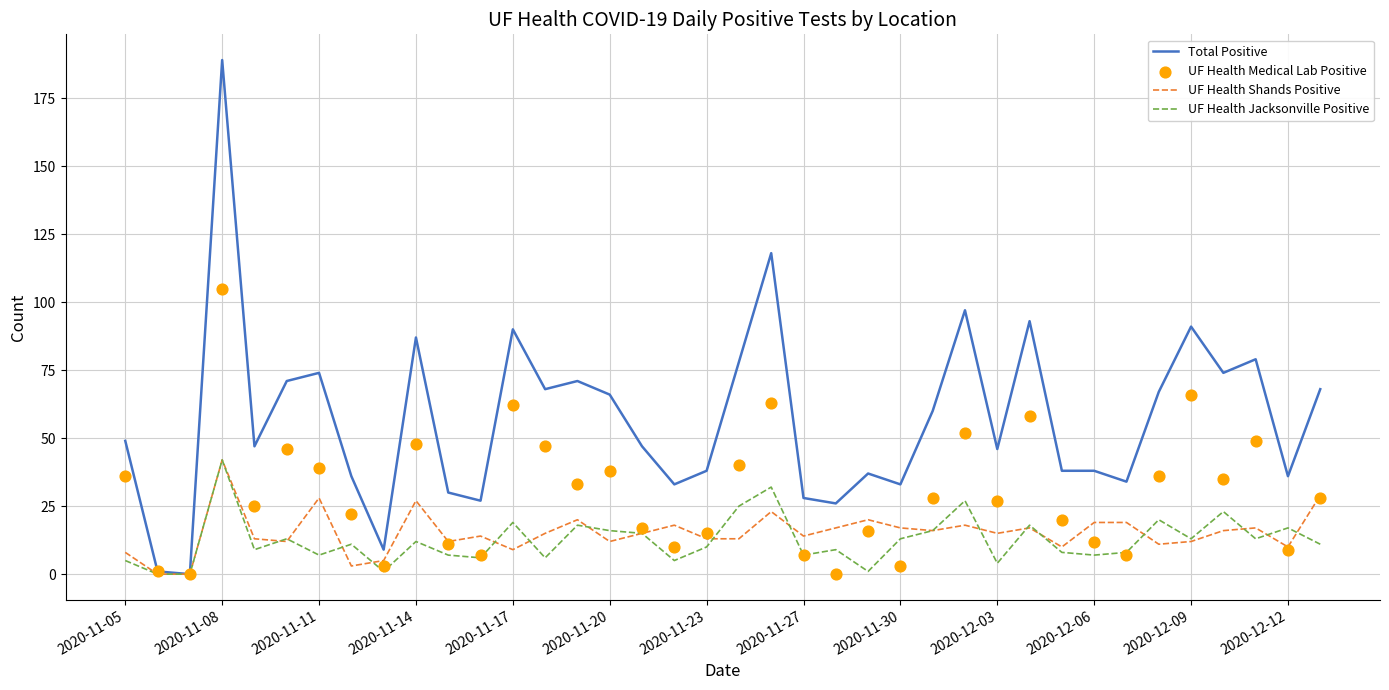

Which series has the largest total across all categories?

Total Positive